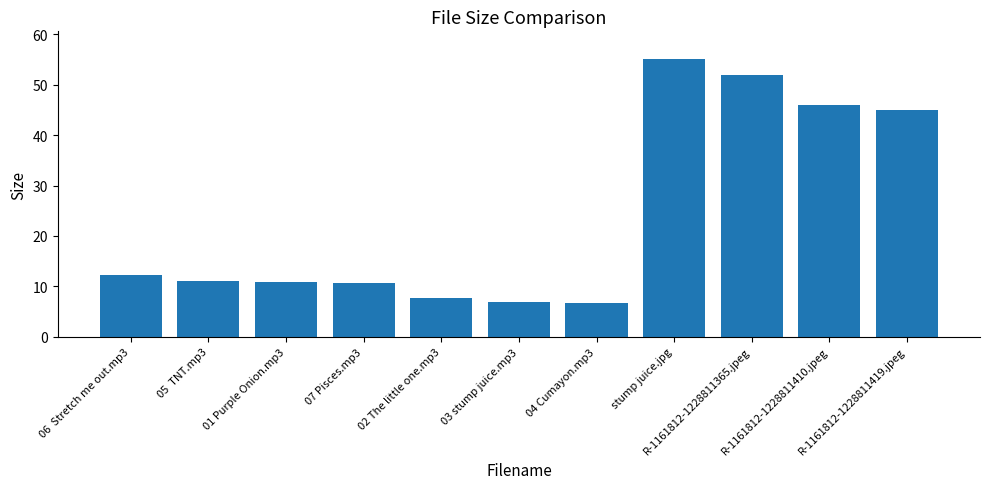

Are the bars horizontal?

No